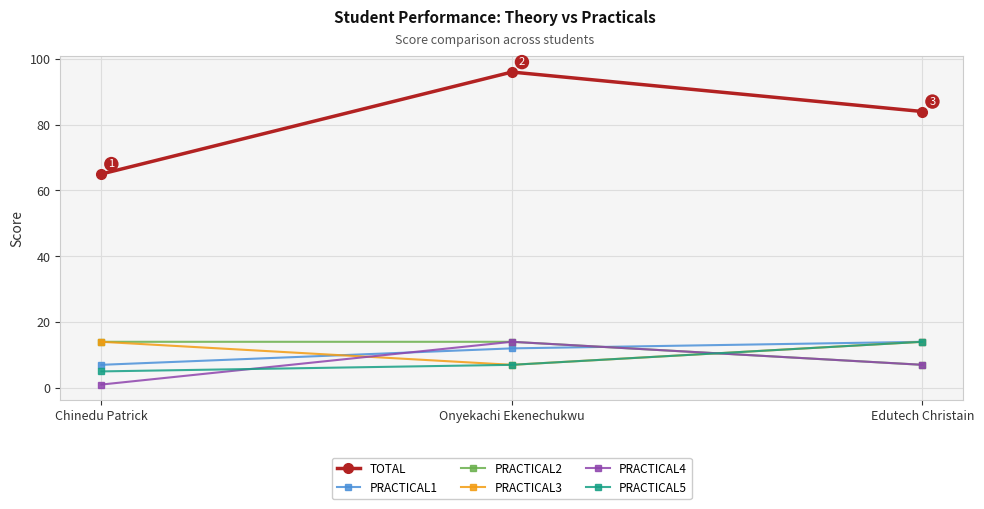

At which label is PRACTICAL1 closest to 10?

Onyekachi Ekenechukwu